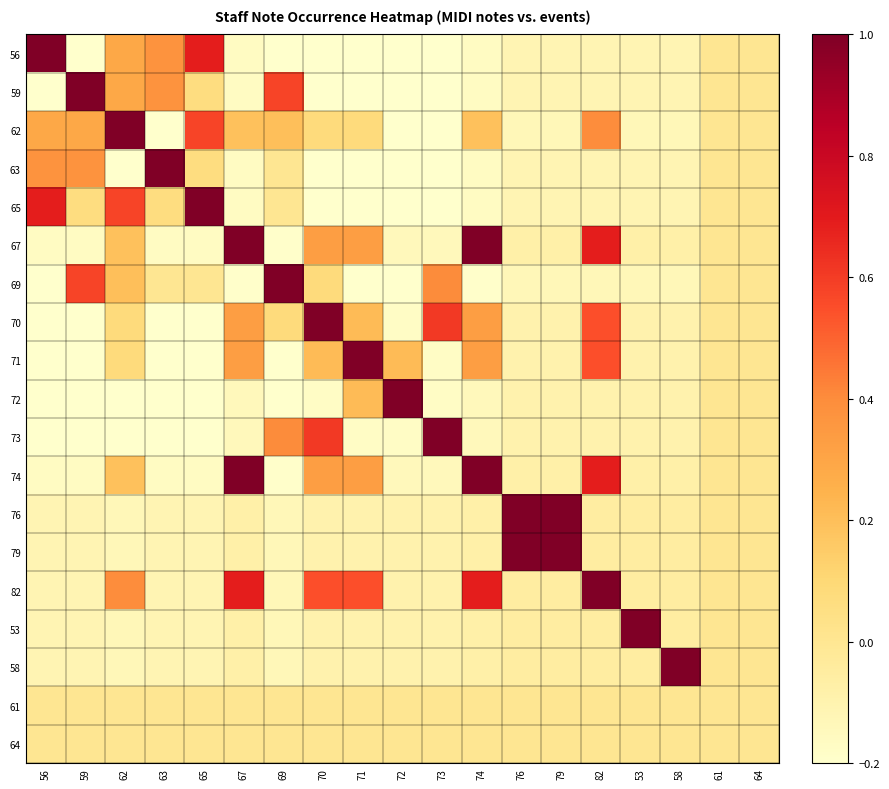

Which label corresponds to the smallest value in the chart?

69